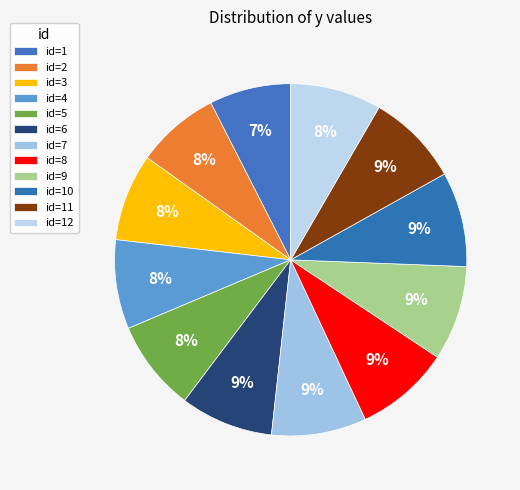

Which category has the smallest portion of the pie?

1